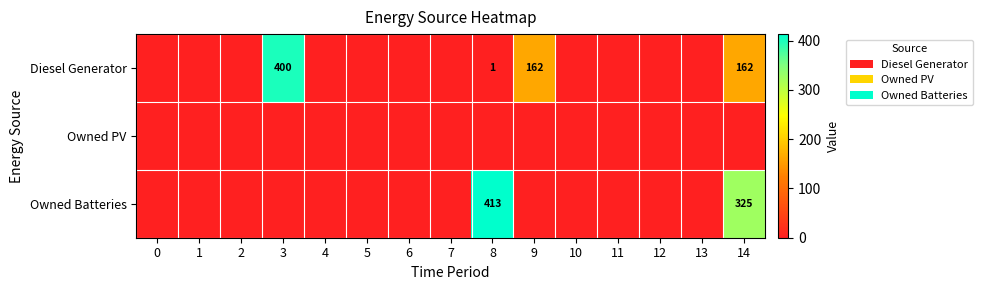

True or false: Owned Batteries has a value of 104 at 14.

False